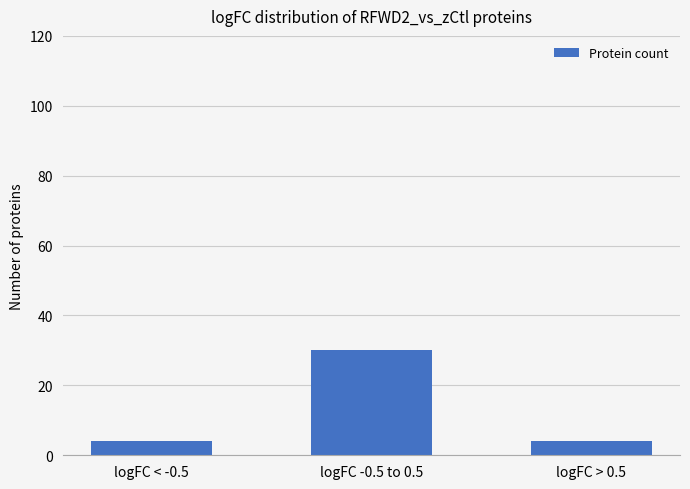

What is the difference between the values at logFC -0.5 to 0.5 and logFC < -0.5?

26